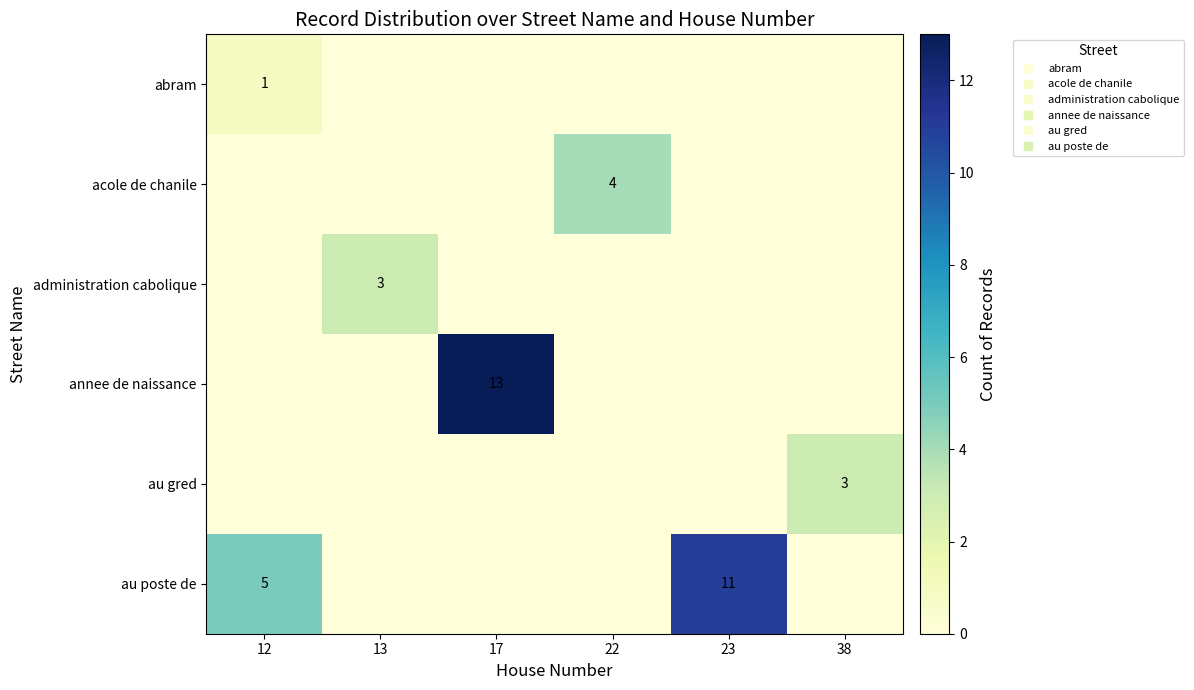

Which series changed the most between 12 and 22?

au poste de